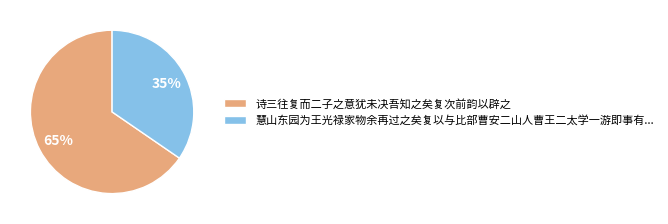

Approximately how many times larger is the value at 慧山东园为王光禄家物余再过之矣复以与比部曹安二山人曹王二太学一游即事有... compared to 诗三往复而二子之意犹未决吾知之矣复次前韵以辟之?

0.5